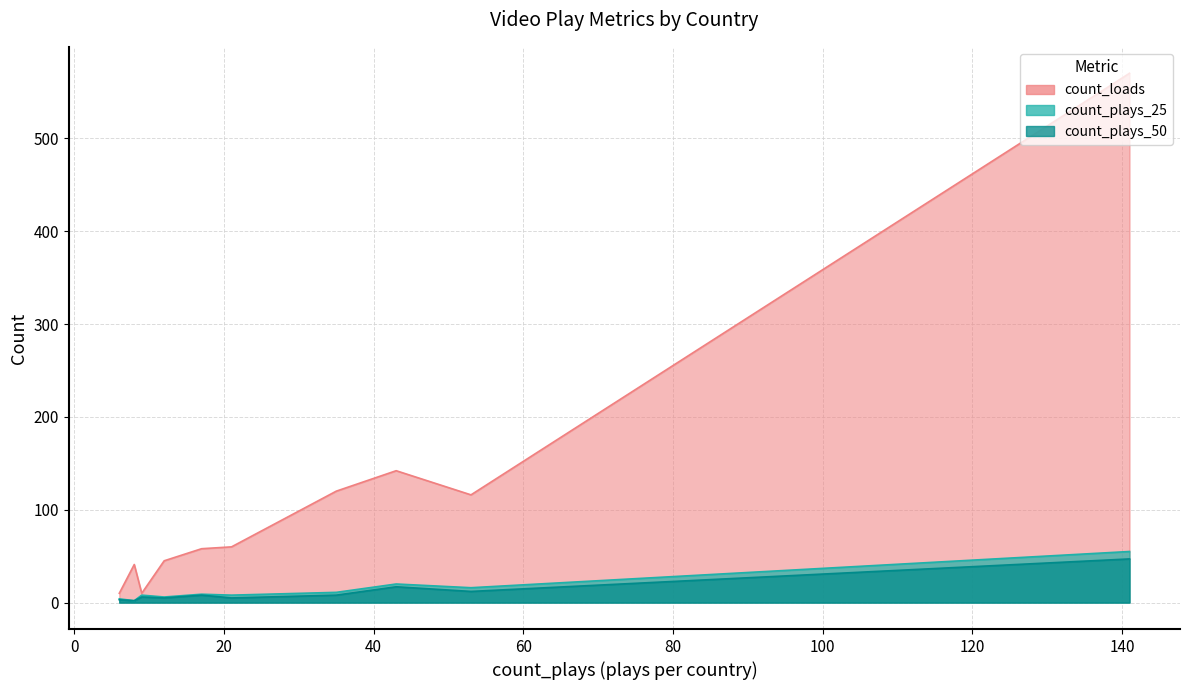

At how many categories does at least one series exceed 135?

2